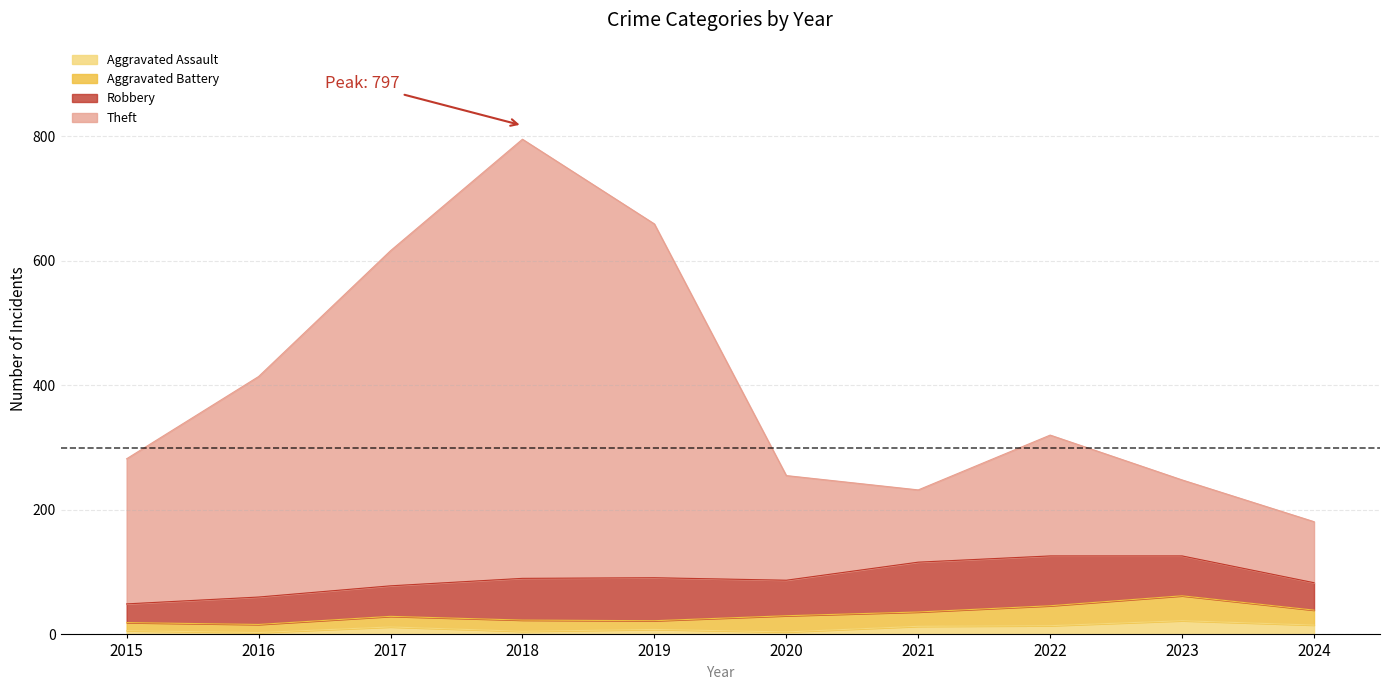

What is the maximum value for Total?

797